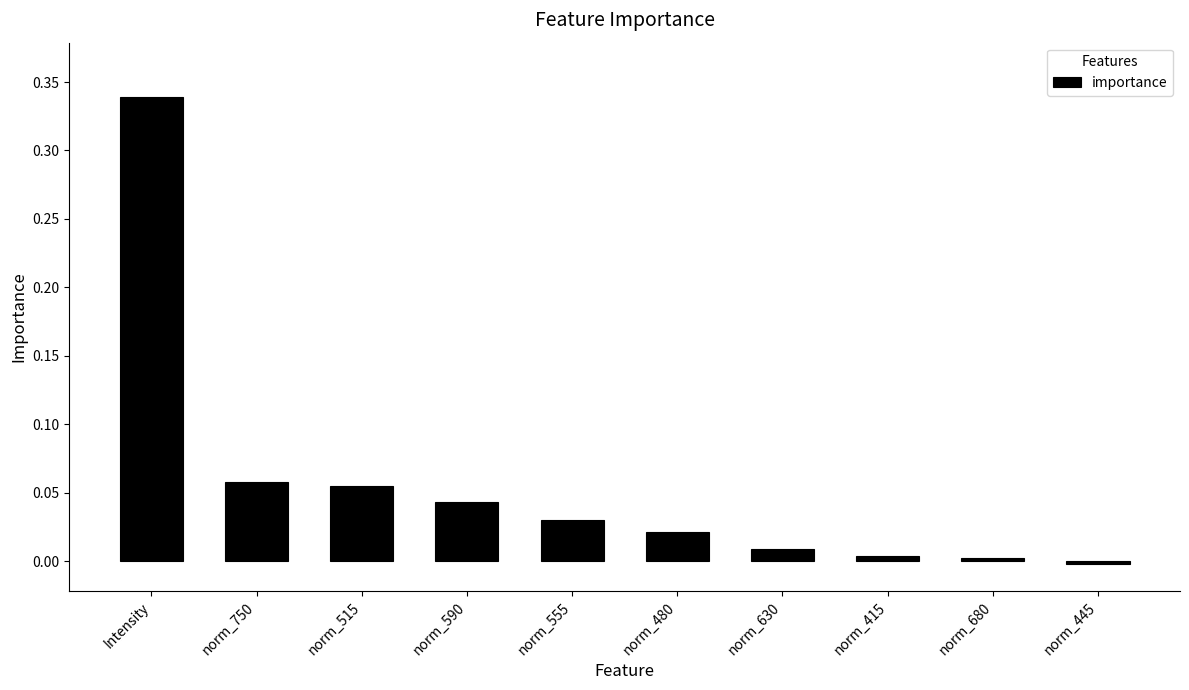

How many values are above zero?

9